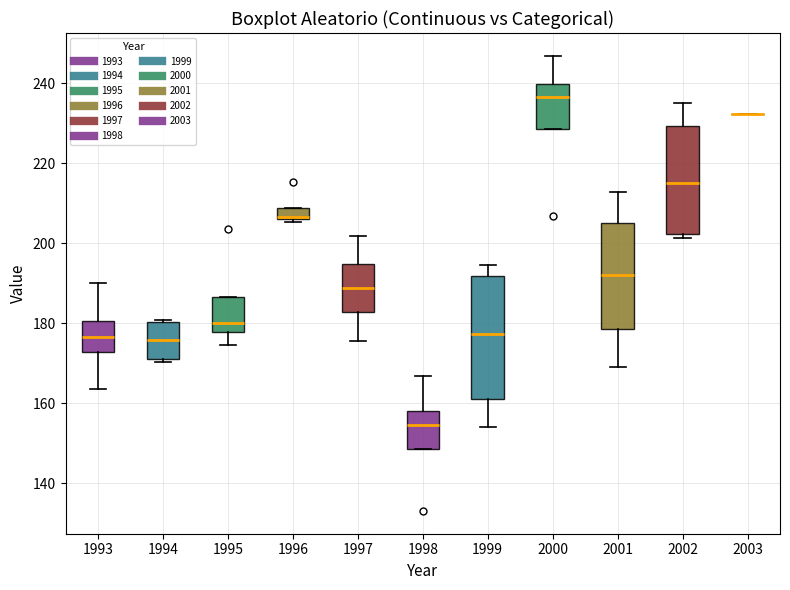

Comparing the boxes themselves (not the whiskers), which one is the tallest?

1999